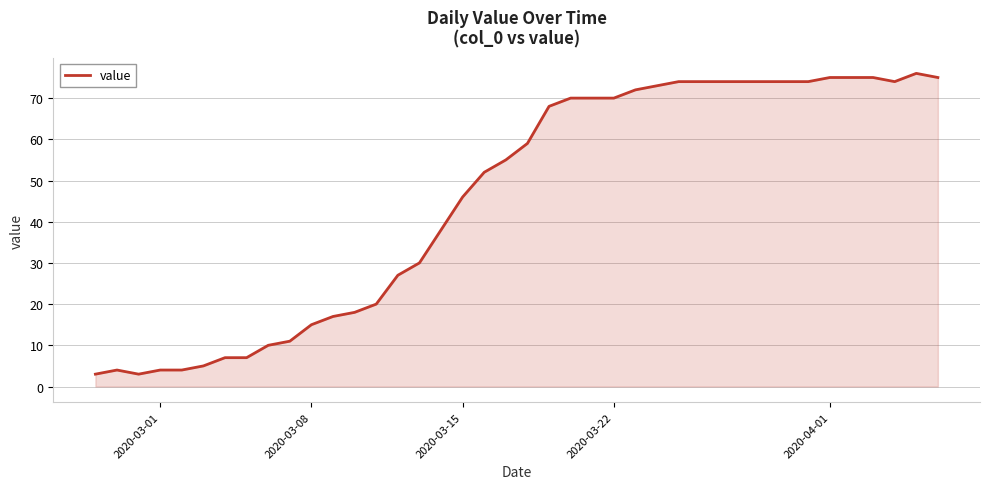

What is the minimum value shown in the chart?

3